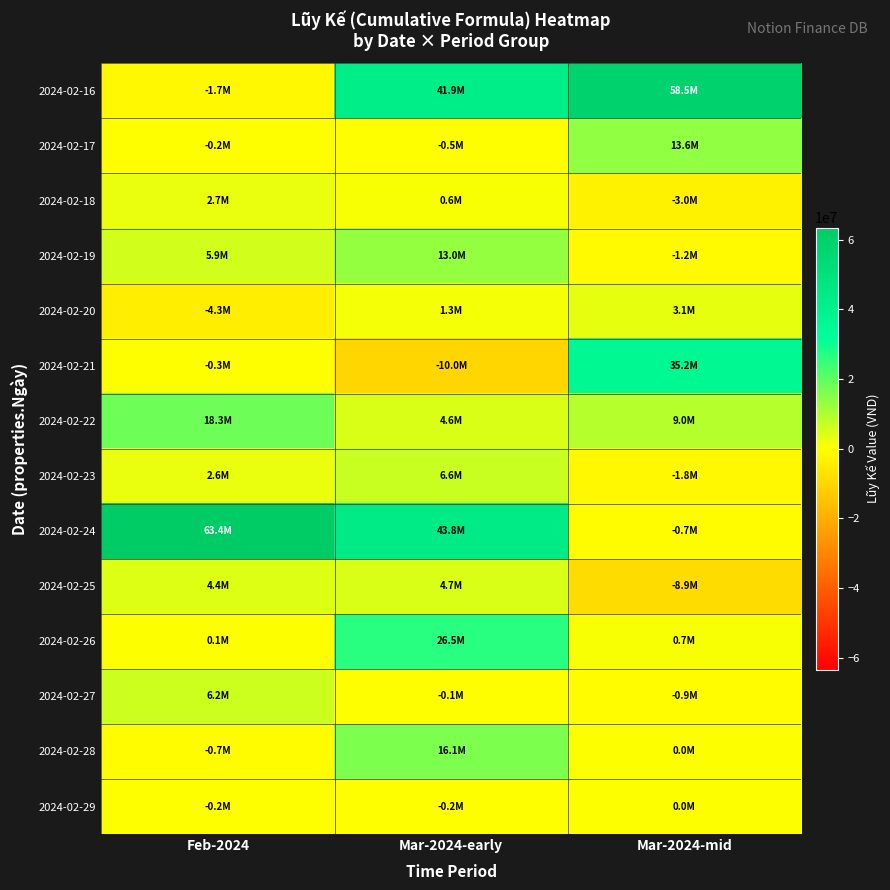

Which series has the widest spread of values?

2024-02-24